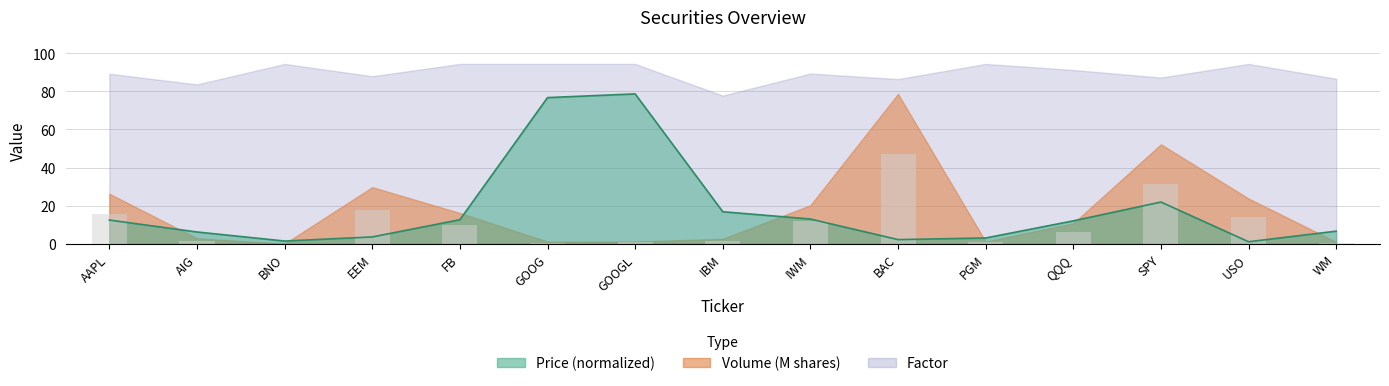

Between FB and BNO, which is larger?

FB